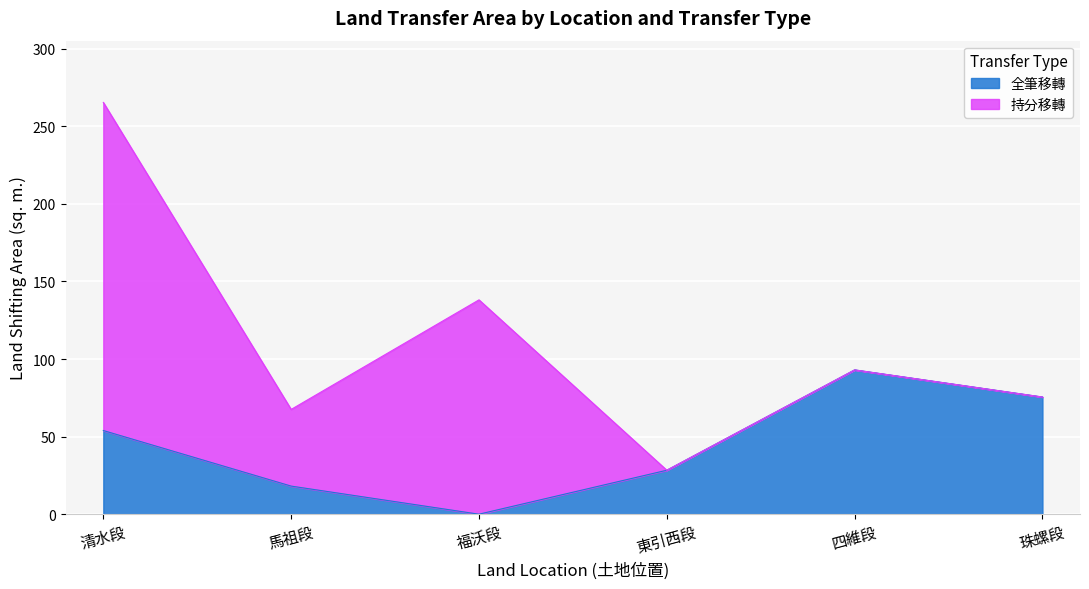

Which category has the lowest value in the 全筆移轉 series?

福沃段